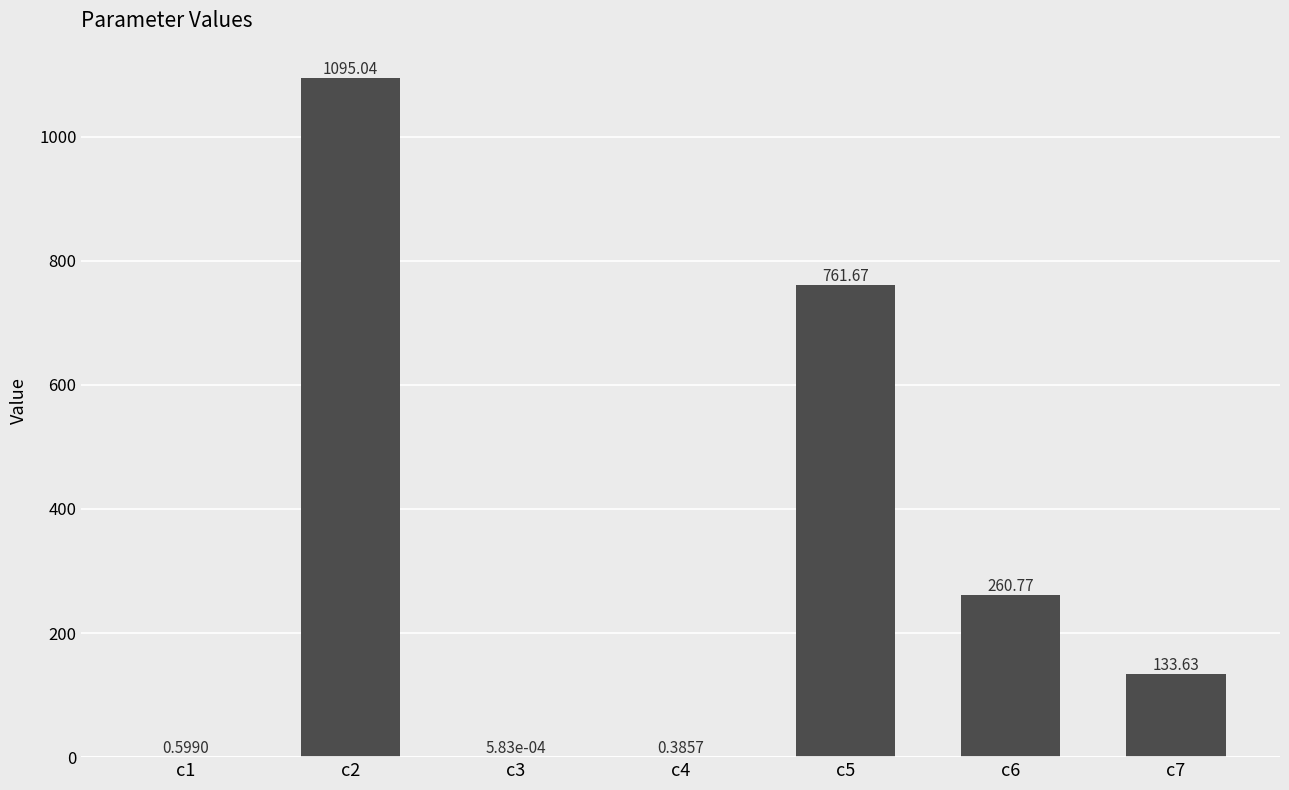

What is the ratio of the value at c7 to the value at c6?

0.5